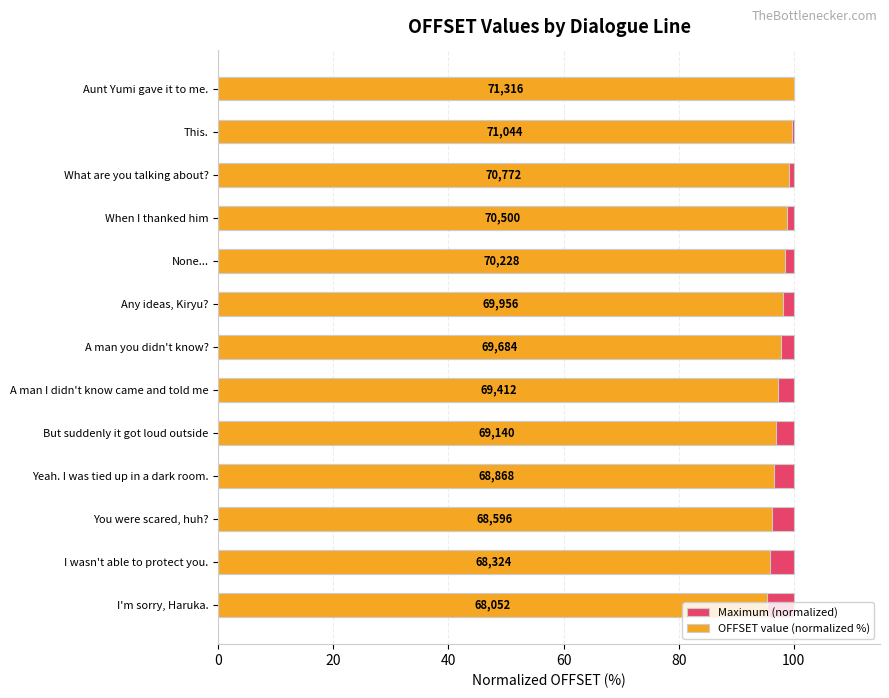

Rank the series at 9 from lowest to highest value.

Maximum (normalized), OFFSET value (normalized %)